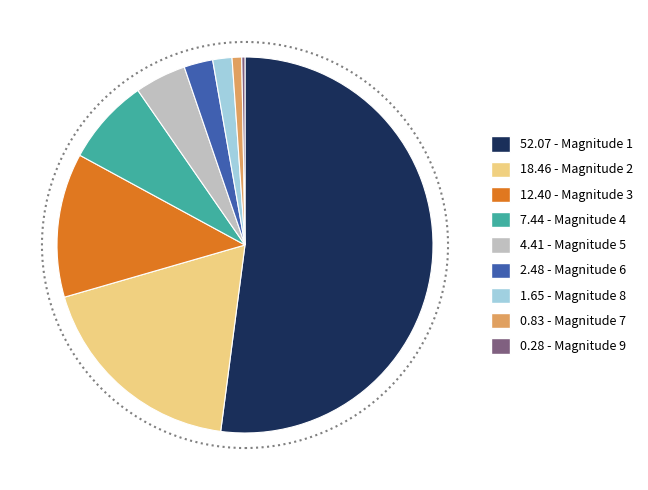

Is the sum of 7.44 - Magnitude 4 and 2.48 - Magnitude 6 greater than half?

No